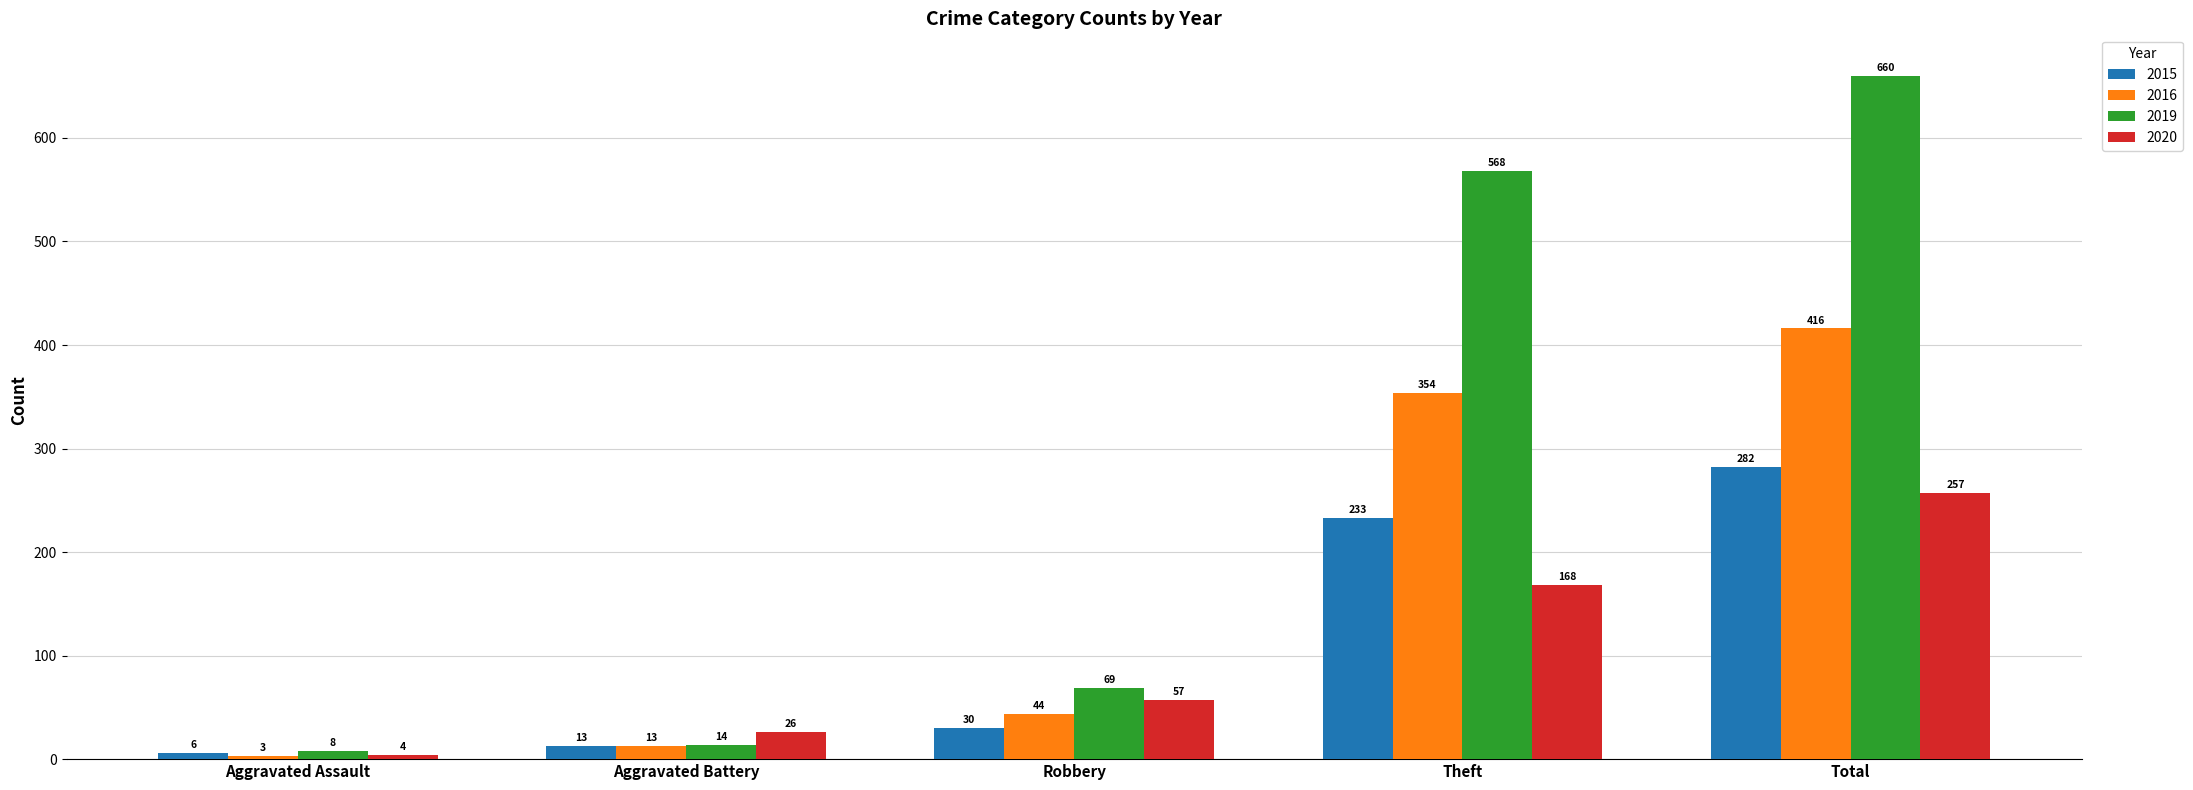

Rank the series by their maximum value, from highest to lowest.

2019, 2016, 2015, 2020